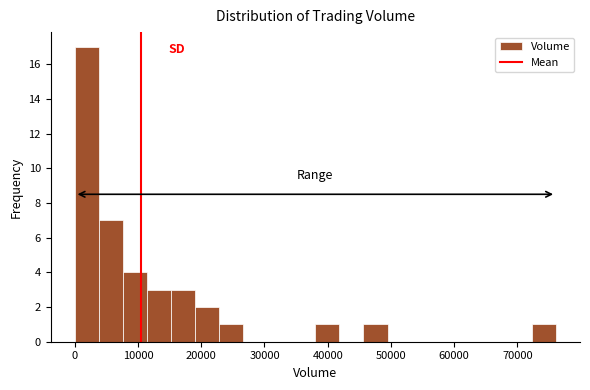

Read against the x-axis, roughly where is the centre of the tallest bar?

2000